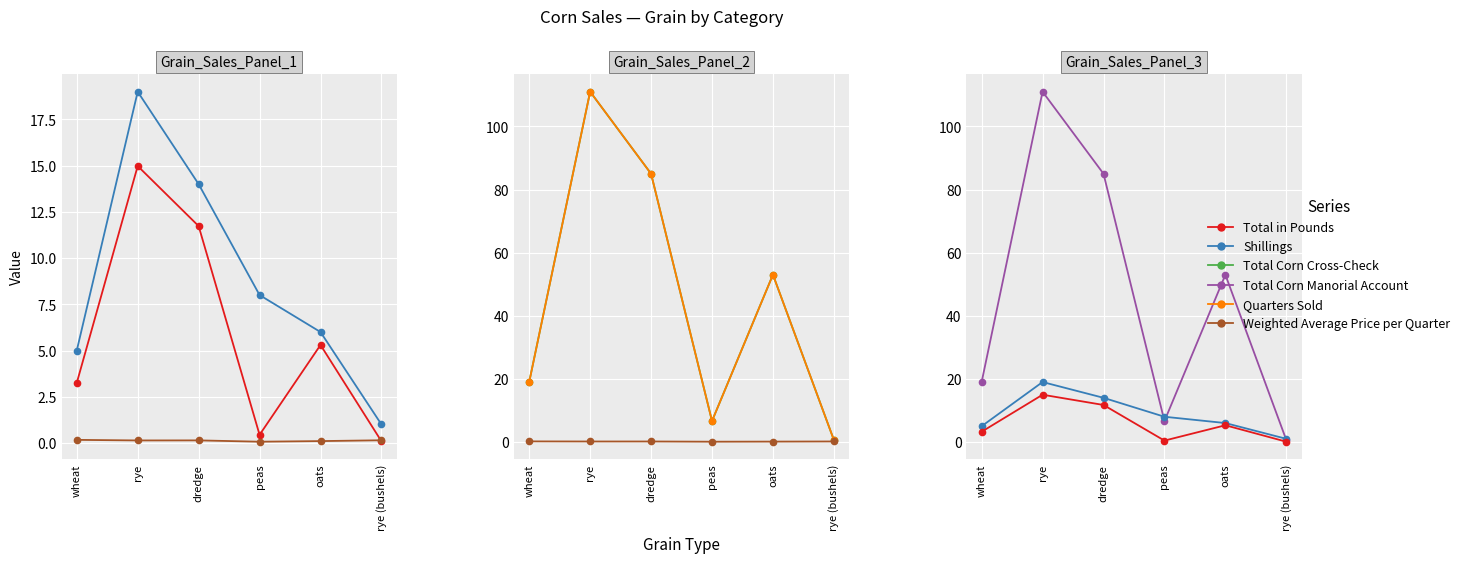

How many data points does each series have?

6